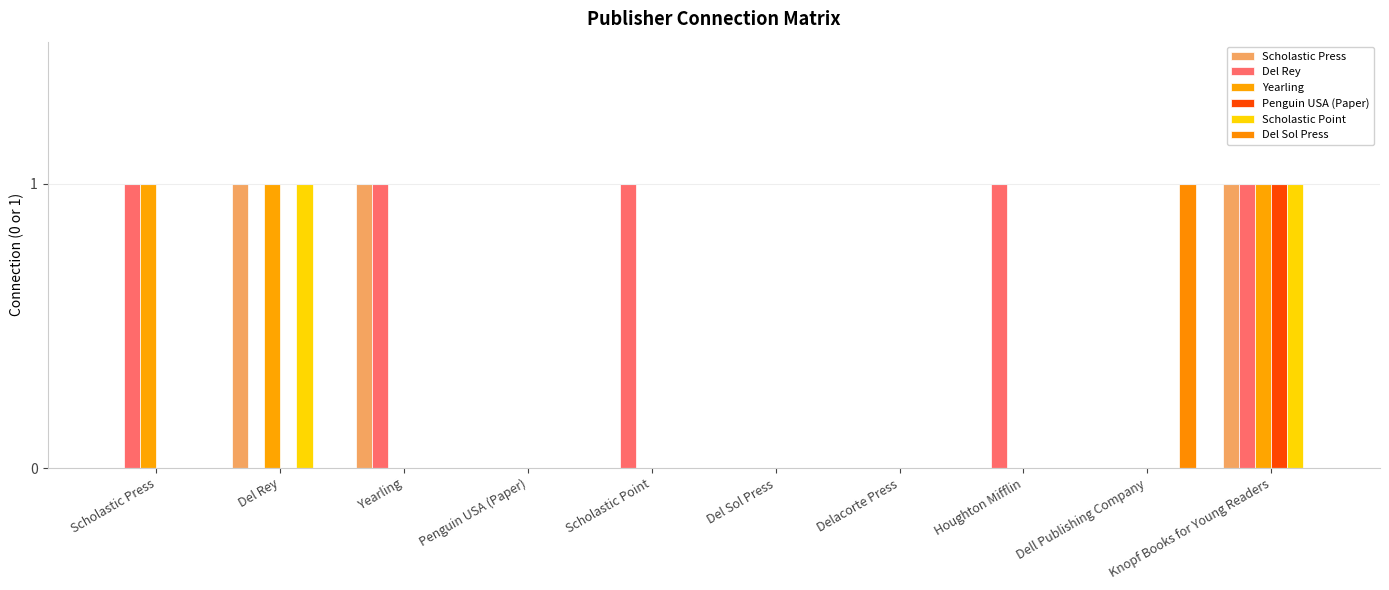

Rank the categories by Yearling value from lowest to highest.

Yearling, Penguin USA (Paper), Scholastic Point, Del Sol Press, Delacorte Press, Houghton Mifflin, Dell Publishing Company, Scholastic Press, Del Rey, Knopf Books for Young Readers